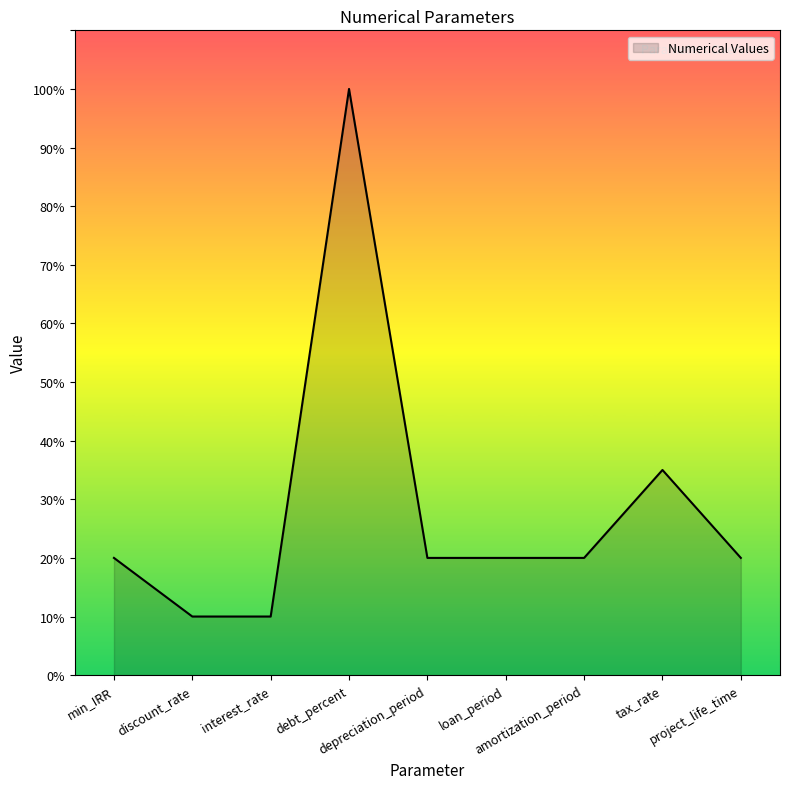

What is the greatest value displayed?

100